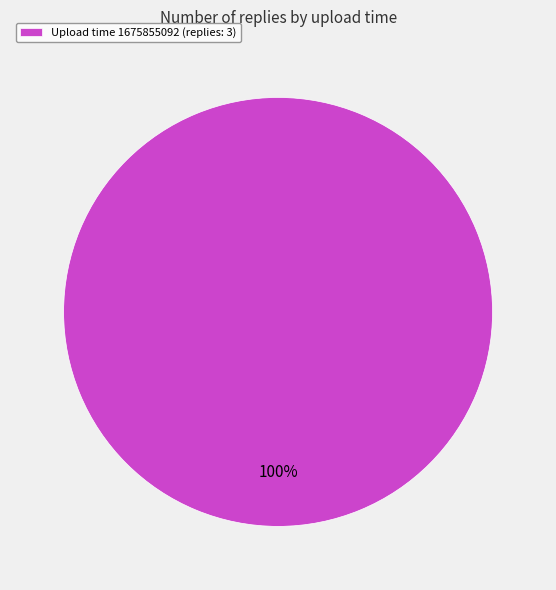

Which category accounts for the majority?

Upload time 1675855092 (replies: 3)